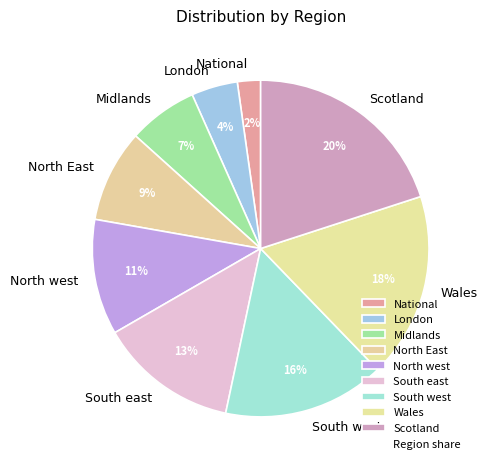

Is the sum of London and Scotland greater than half?

No